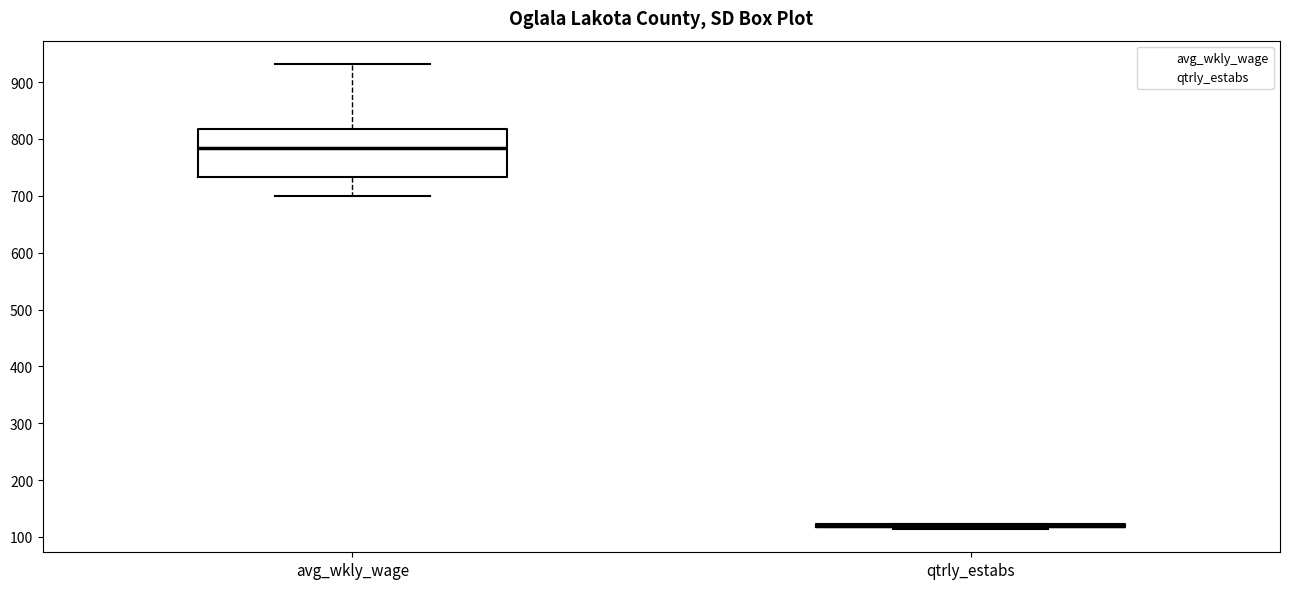

Which box is the tallest, from its lower edge to its upper edge?

avg_wkly_wage